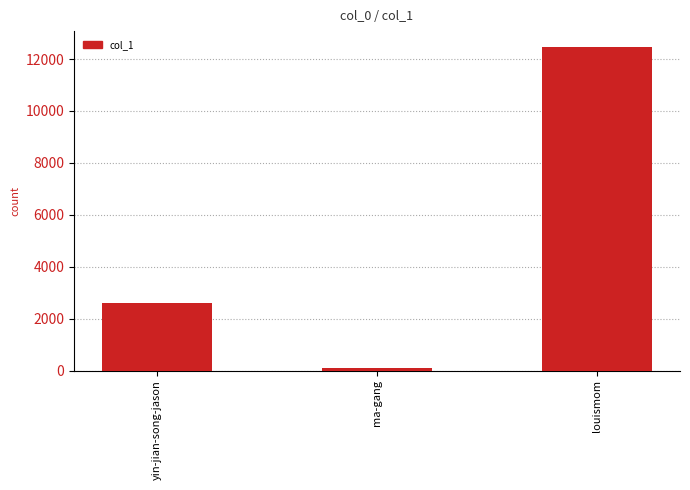

Rank the categories by value from lowest to highest.

ma-gang, yin-jian-song-jason, louismom